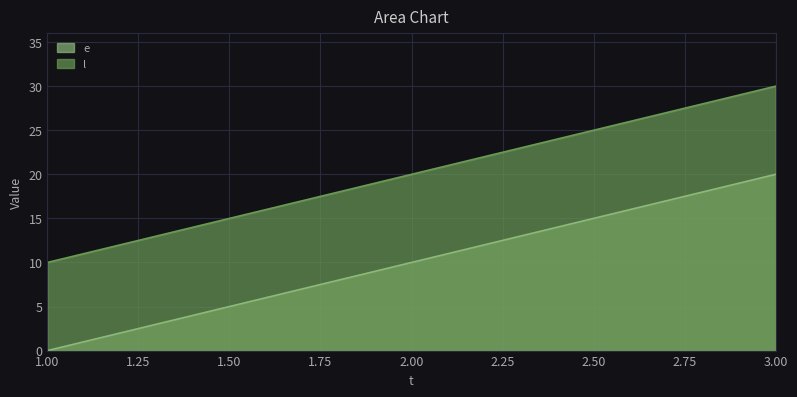

True or false: l has a value of 28 at 2.00.

False